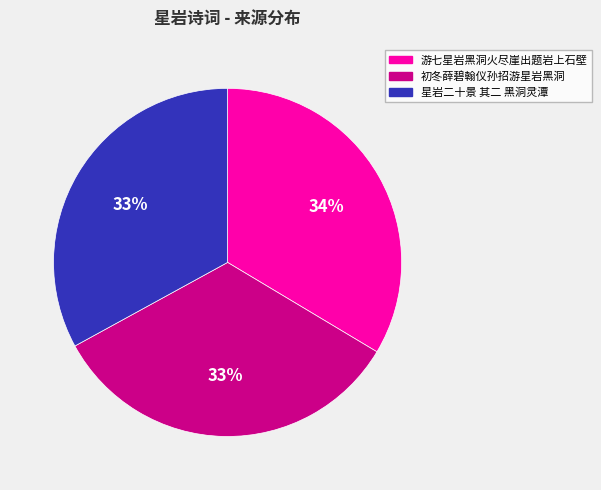

Is there any slice that represents more than half of the pie?

No